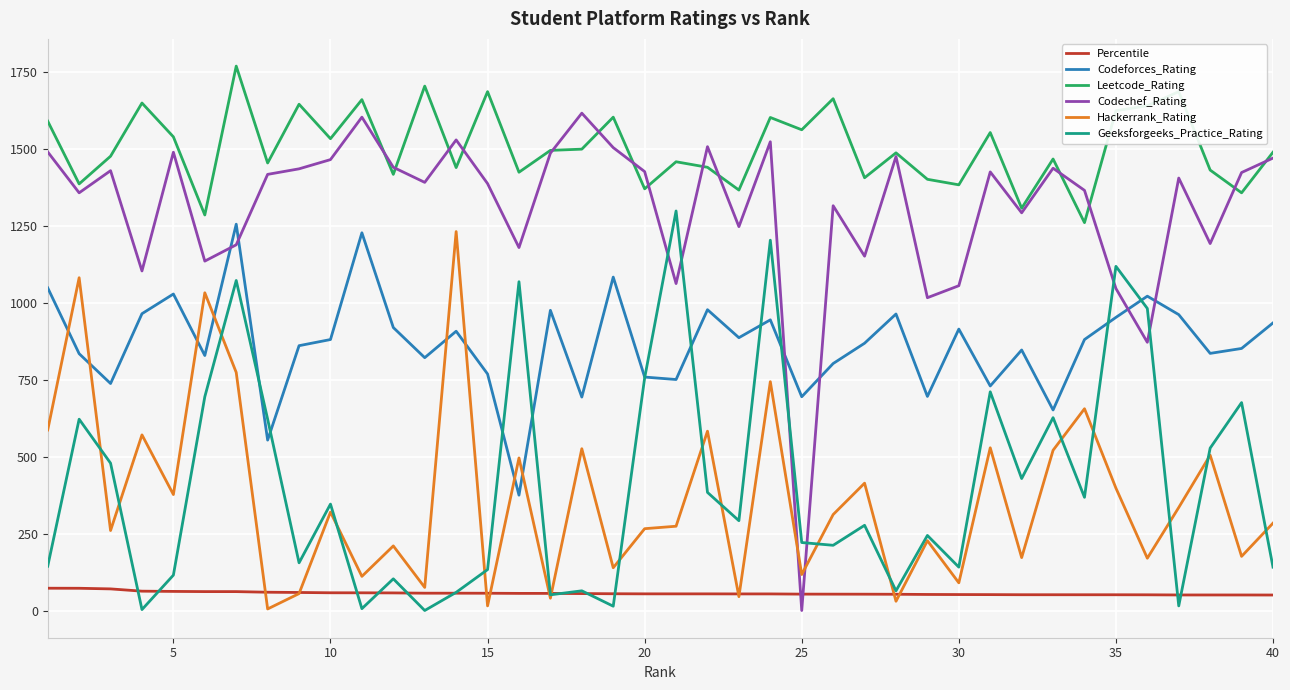

Which series has the largest total across all categories?

Leetcode_Rating